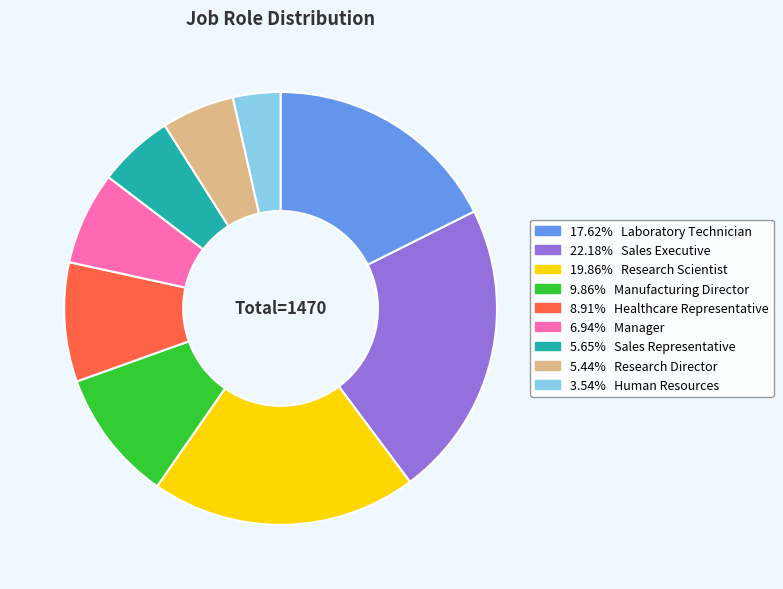

Does any single category account for the majority?

No